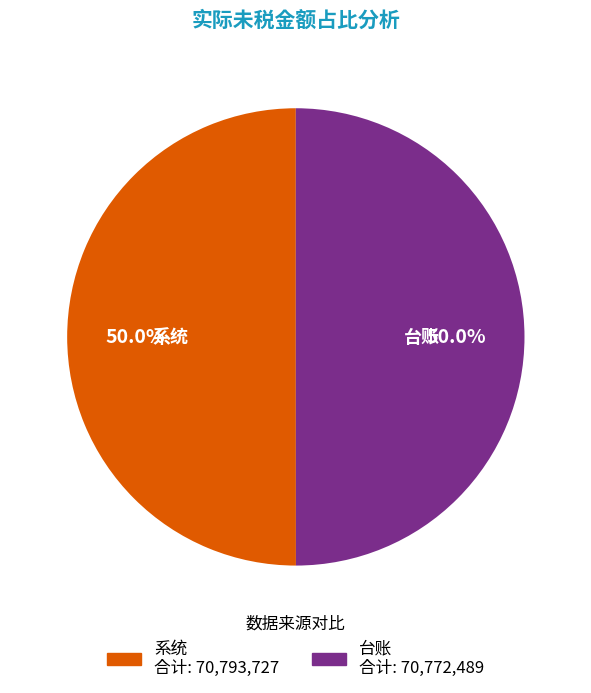

Is the sum of 台账 and 系统 greater than half?

Yes